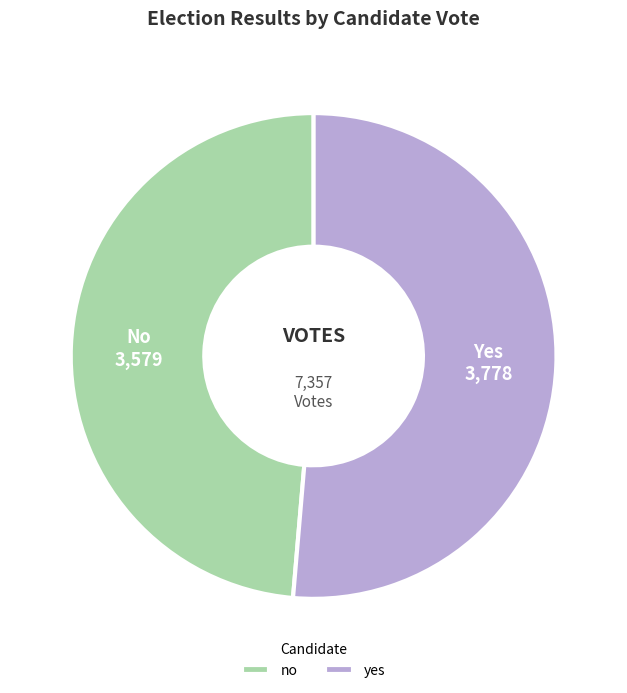

What is the majority slice?

yes